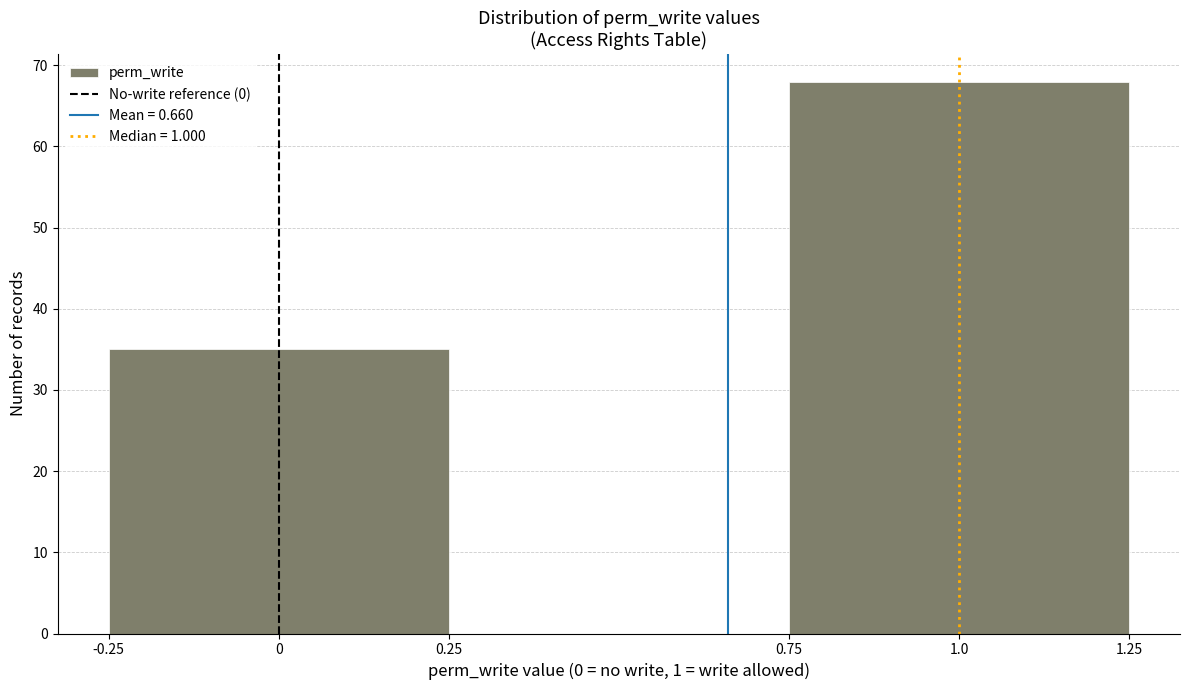

Reading left to right, transcribe this chart: for each bar, give the range it covers on the x-axis and its height. The values are not printed on the chart, so give them approximately, as read against the axis.

-0.25 to 0.25: 35
0.25 to 0.75: 0
0.75 to 1.25: 68